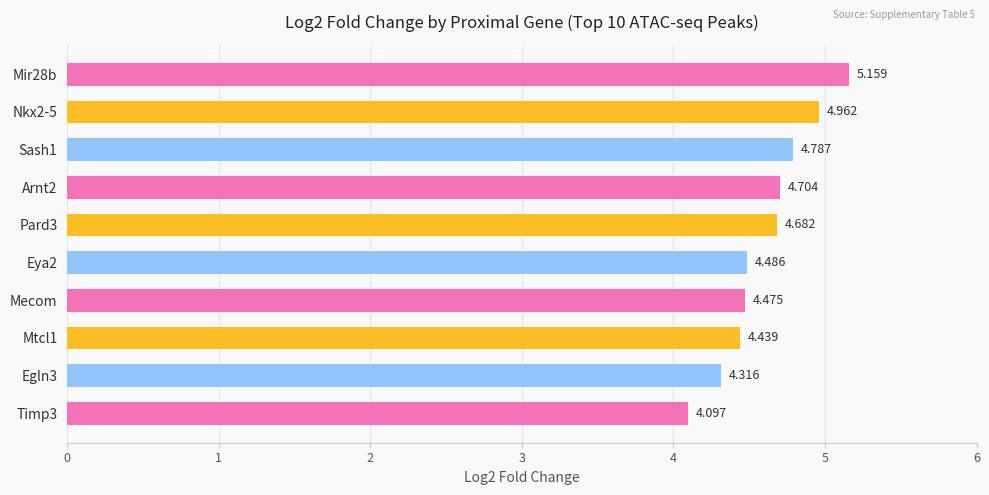

Which label corresponds to the smallest value in the chart?

Timp3